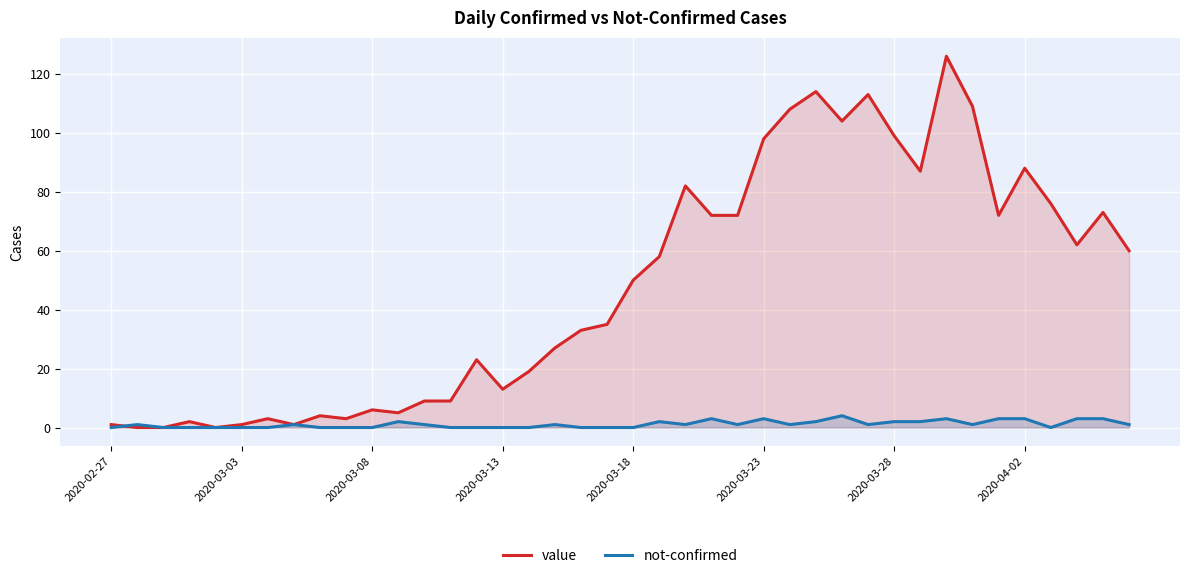

Which series has the largest range (max minus min)?

value